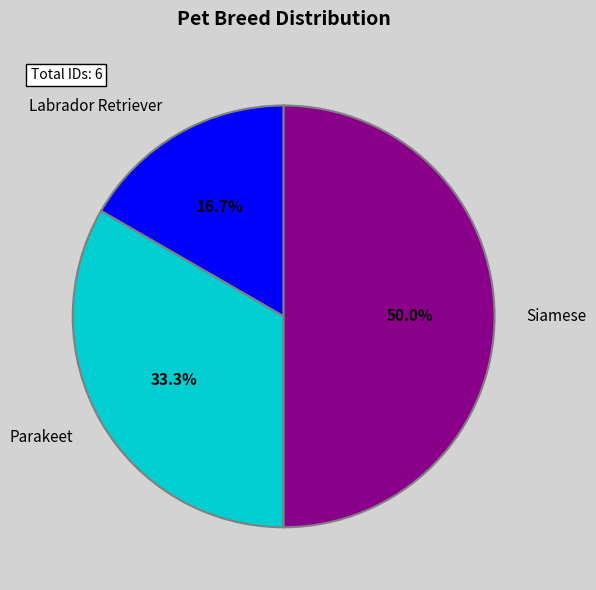

Which category has the smallest portion of the pie?

Labrador Retriever